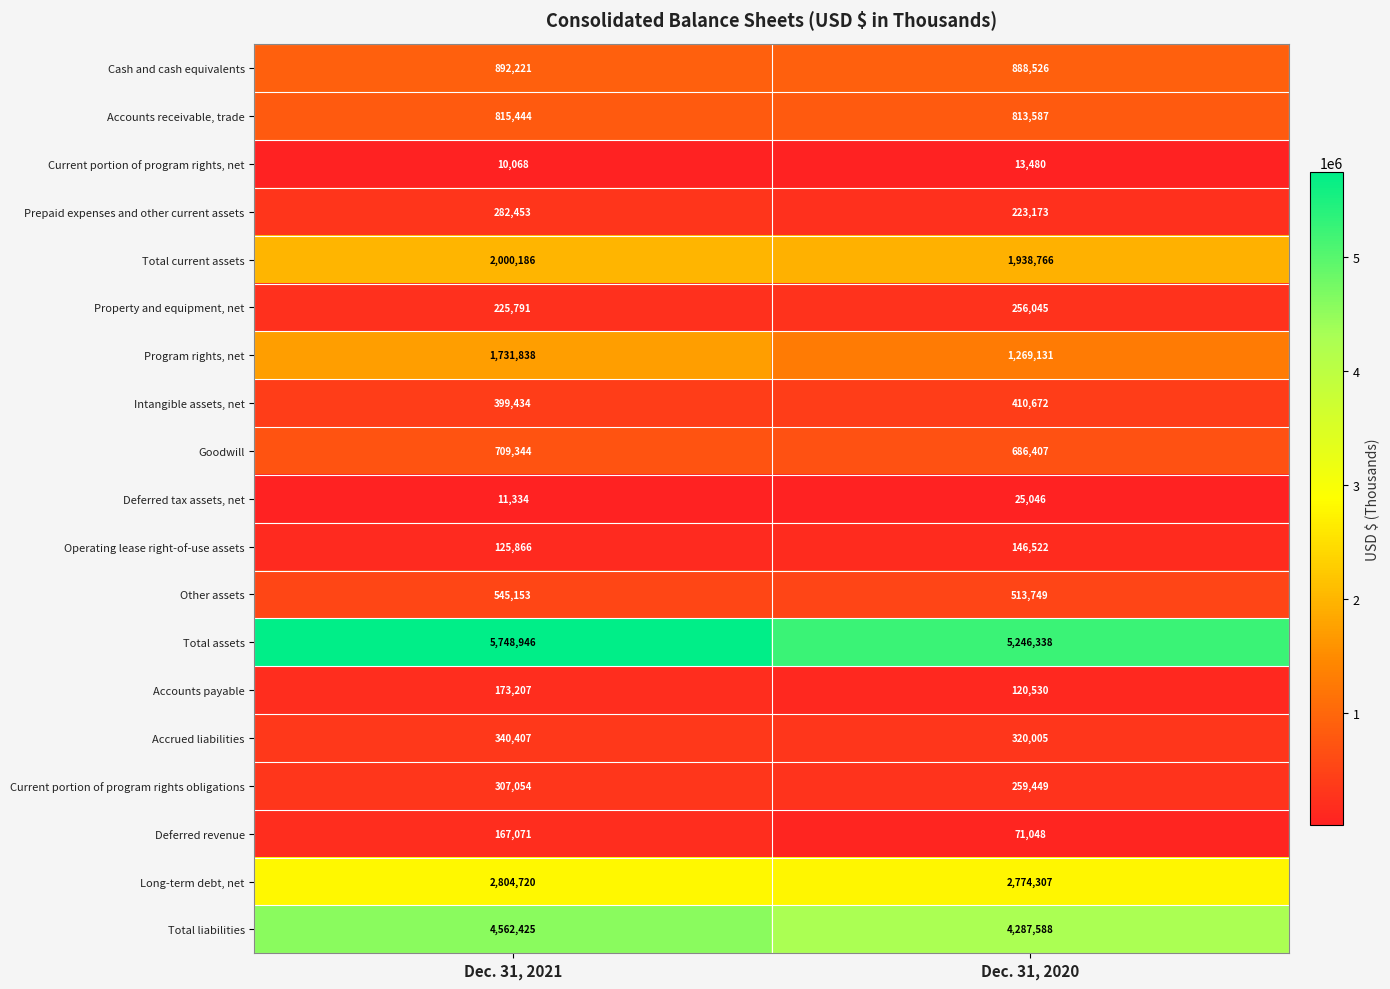

Is the value of Current portion of program rights obligations at Dec. 31, 2021 greater than the value of Accrued liabilities at Dec. 31, 2021?

No